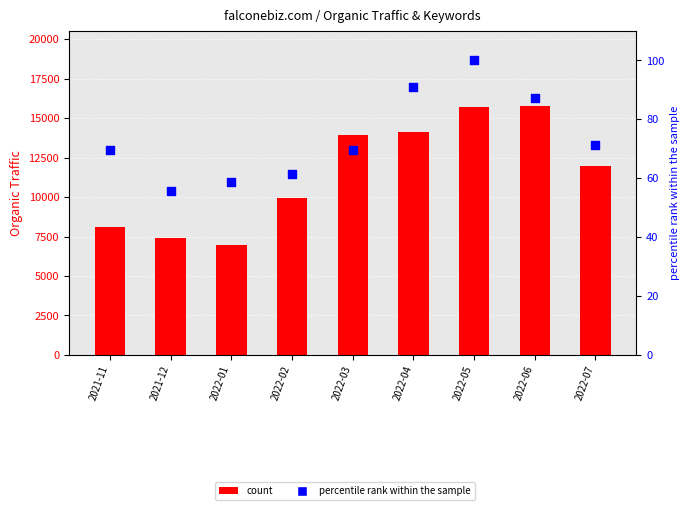

What are all the series names shown in the legend?

count, percentile rank within the sample